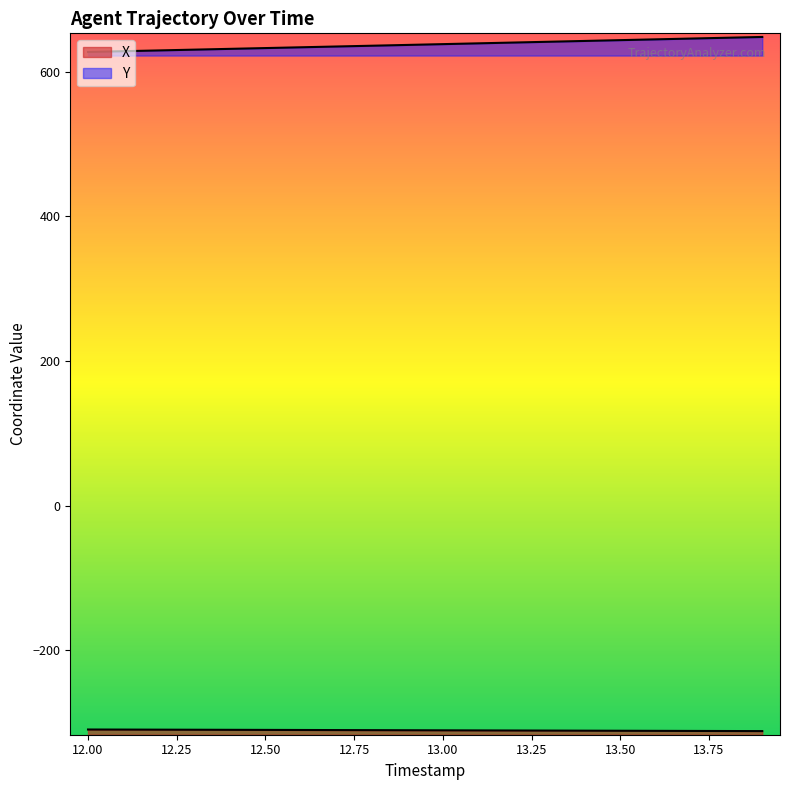

True or false: X has more than 1 interior local peaks.

False